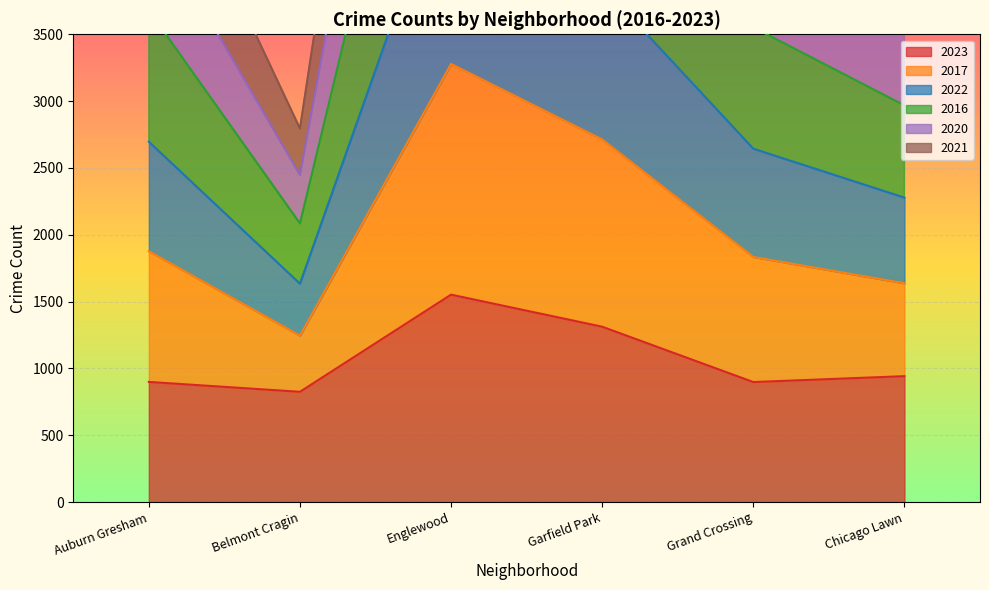

What are all the series names shown in the legend?

2023, 2017, 2022, 2016, 2020, 2021